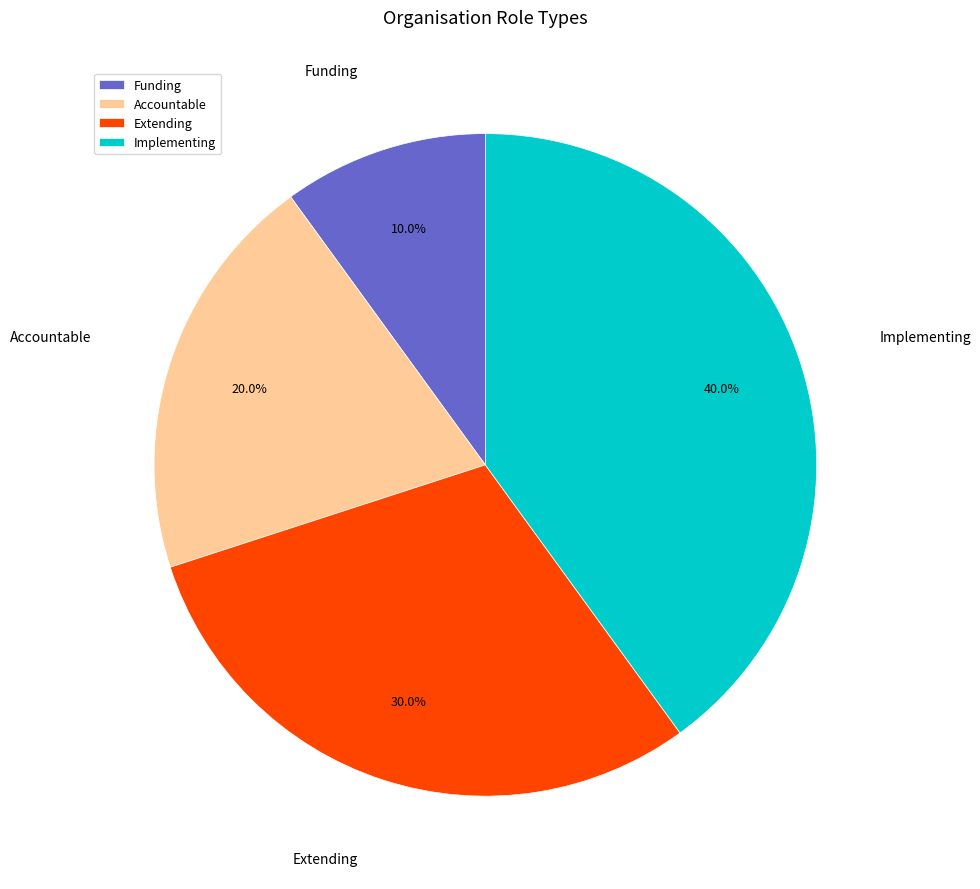

How much of the chart is everything except Accountable?

80.0%